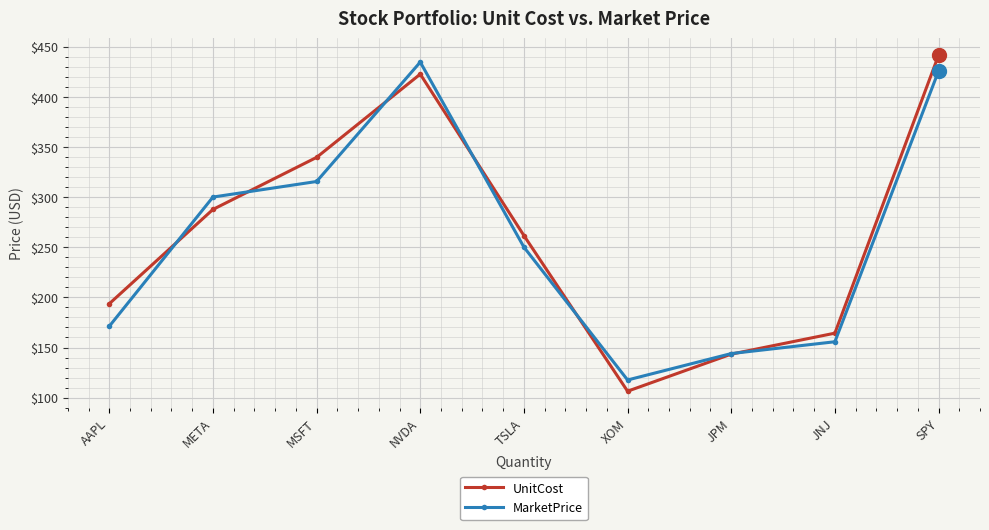

True or false: MarketPrice and UnitCost intersect in this chart.

True